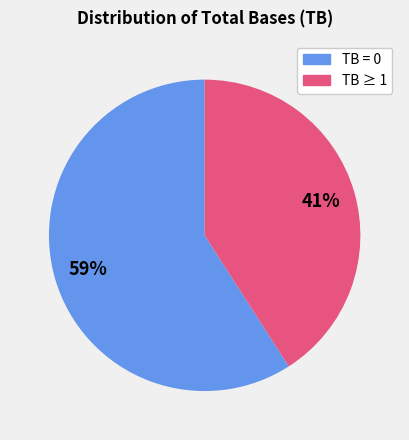

Rank the categories by value from lowest to highest.

TB ≥ 1, TB = 0